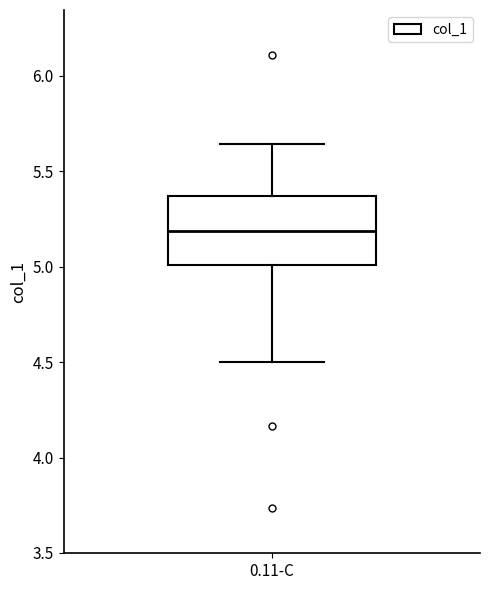

Transcribe this box plot: give where the median line is, the range the box spans, and where the two whiskers end, as read against the y-axis. The values are not printed on the chart, so give them approximately, as read against the axis.

median 5.20, box 5.00 to 5.35, whiskers 4.50 to 5.65